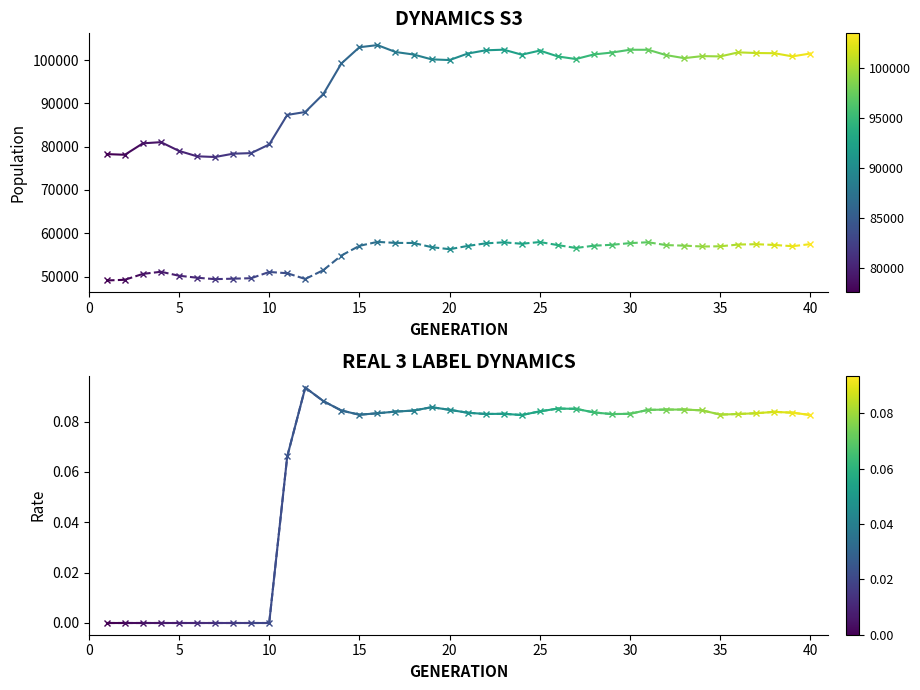

The value of rate_has_drive at 5 is 0. True or false?

True